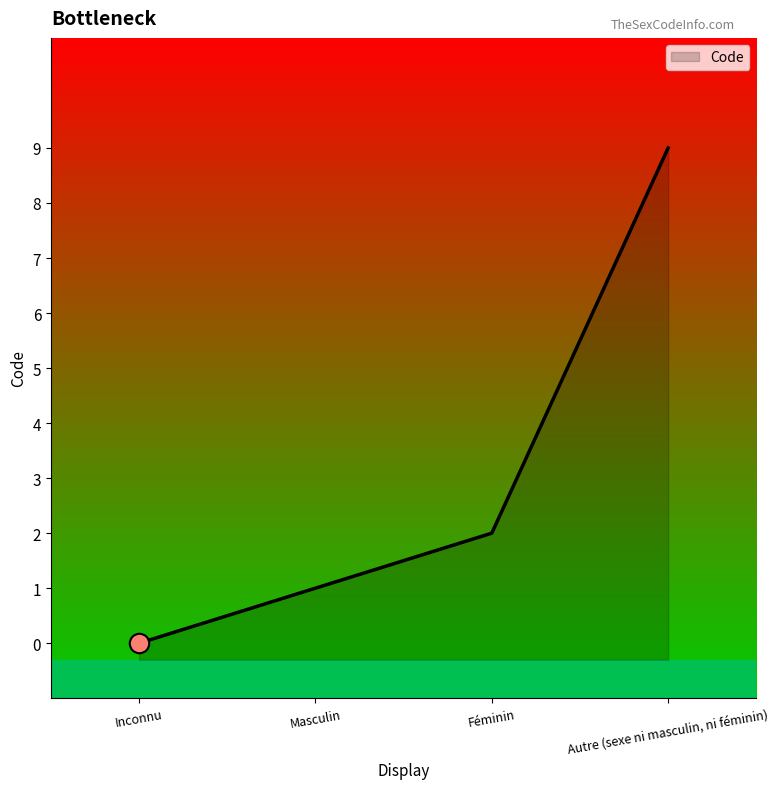

At which label is the value closest to 4?

Féminin